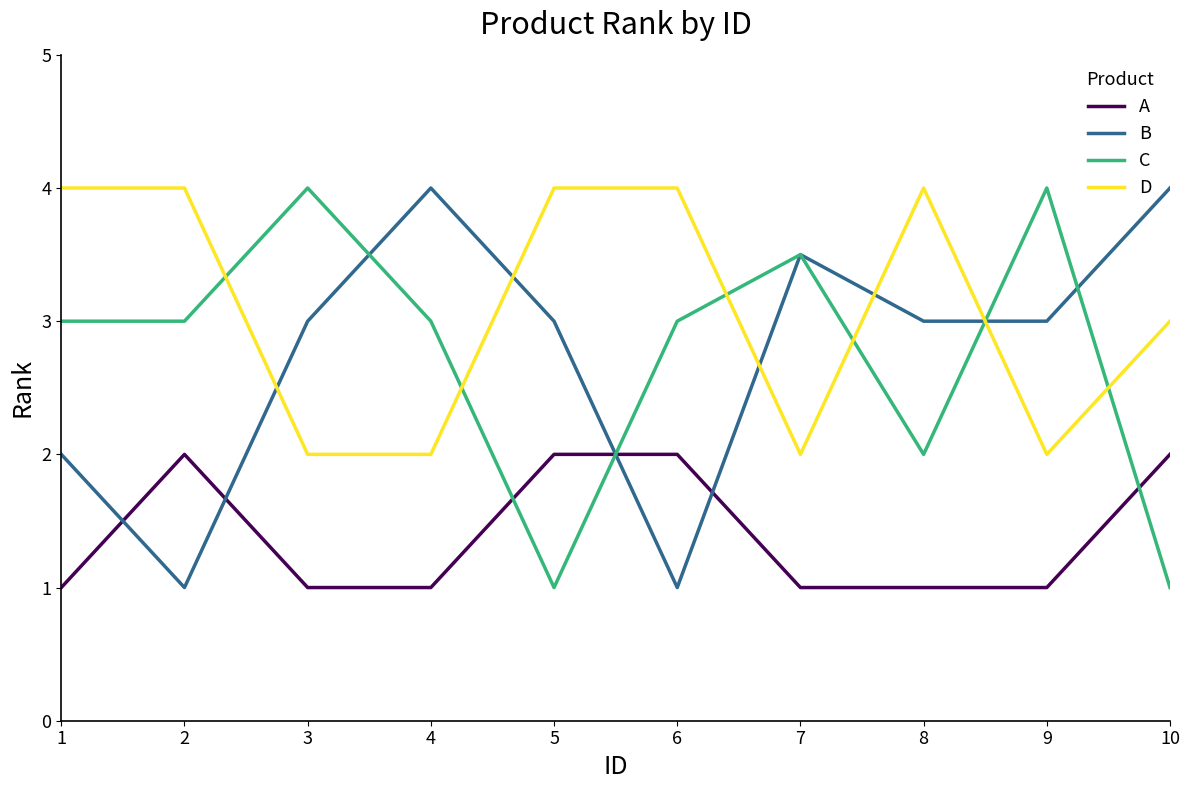

Is the value of D at 2 greater than the value of A at 6?

Yes